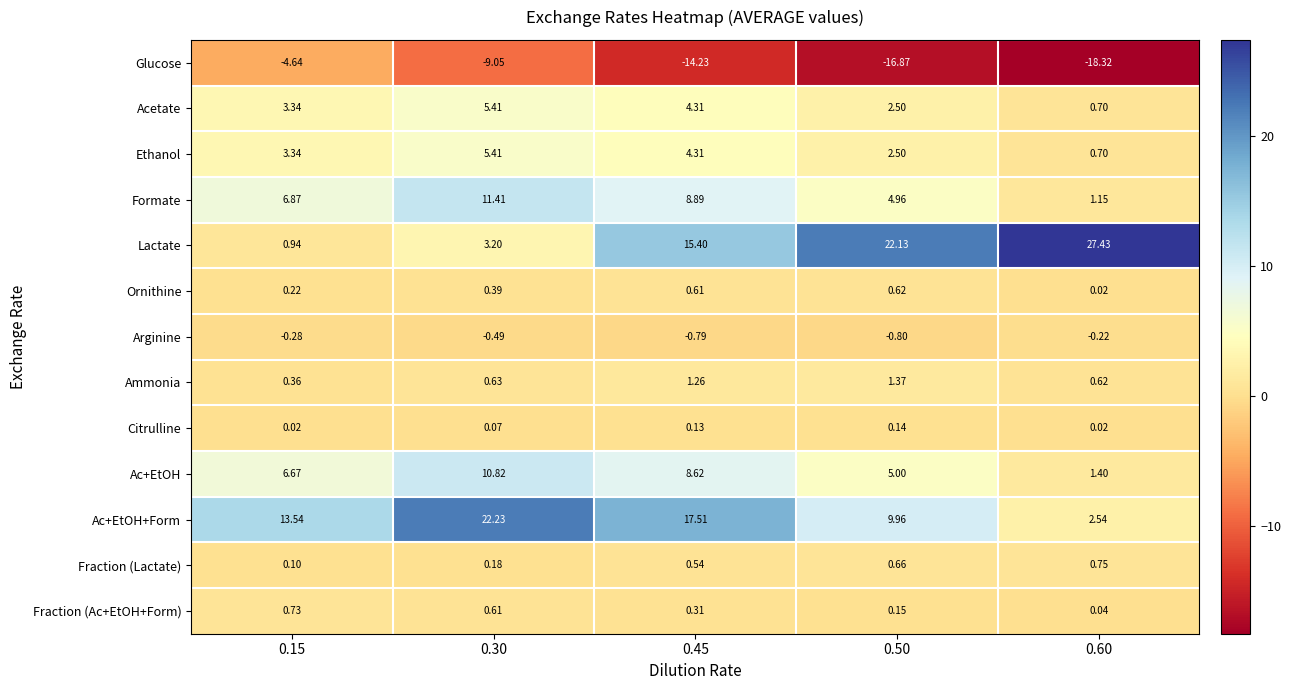

Which series has the largest total across all categories?

Lactate